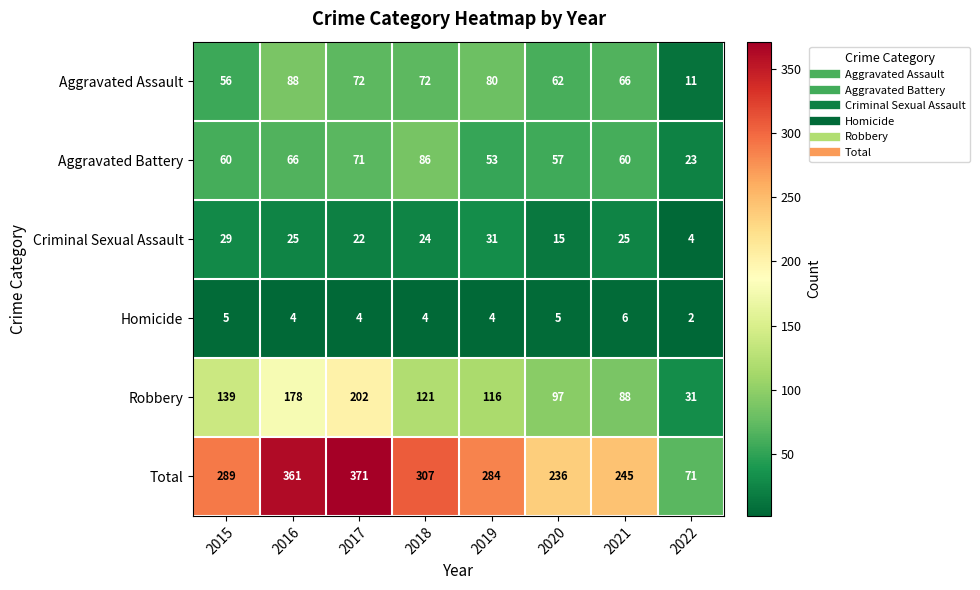

What is the difference between the highest and lowest values at 2019?

280